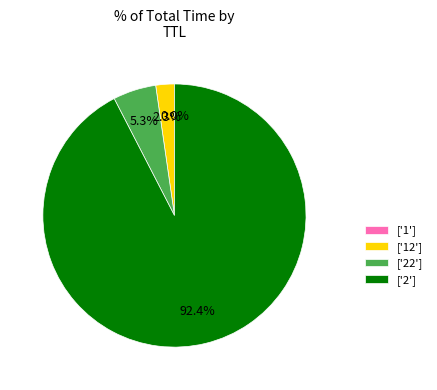

What is the majority slice?

['2']